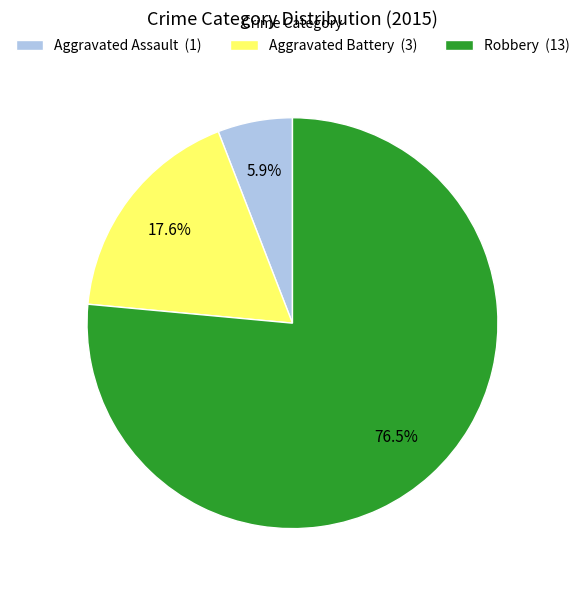

To the nearest percent, what is the difference between the largest and smallest slice percentages?

71%